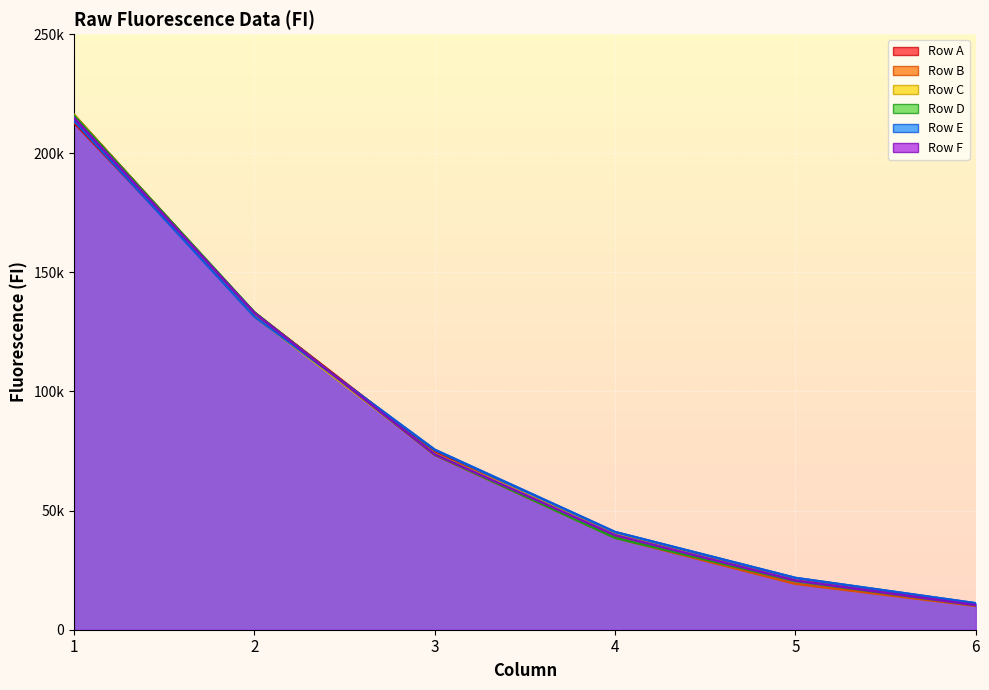

How many times do Row B and Row D cross each other?

3